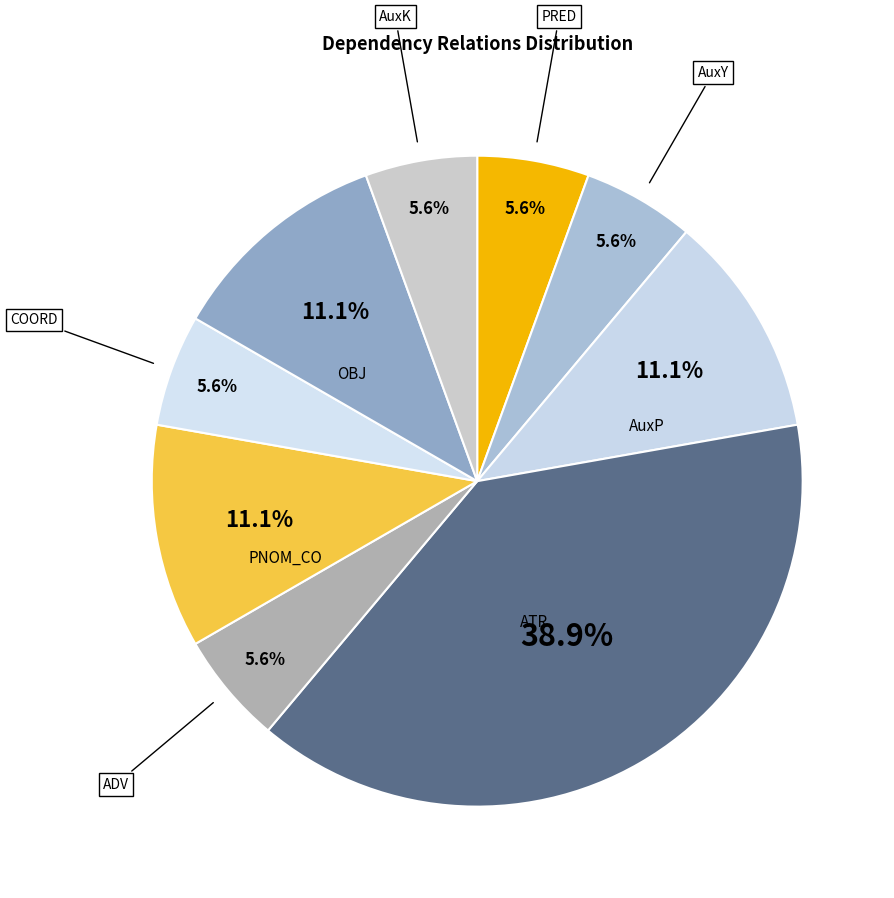

To the nearest percent, what is the average slice percentage?

11%